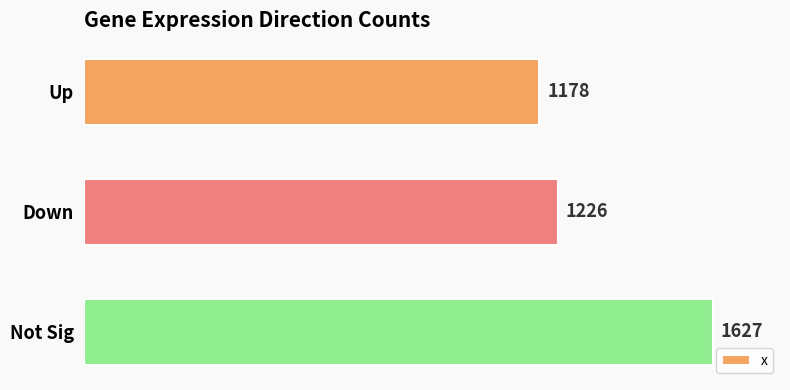

The value at Not Sig is 2860. True or false?

False